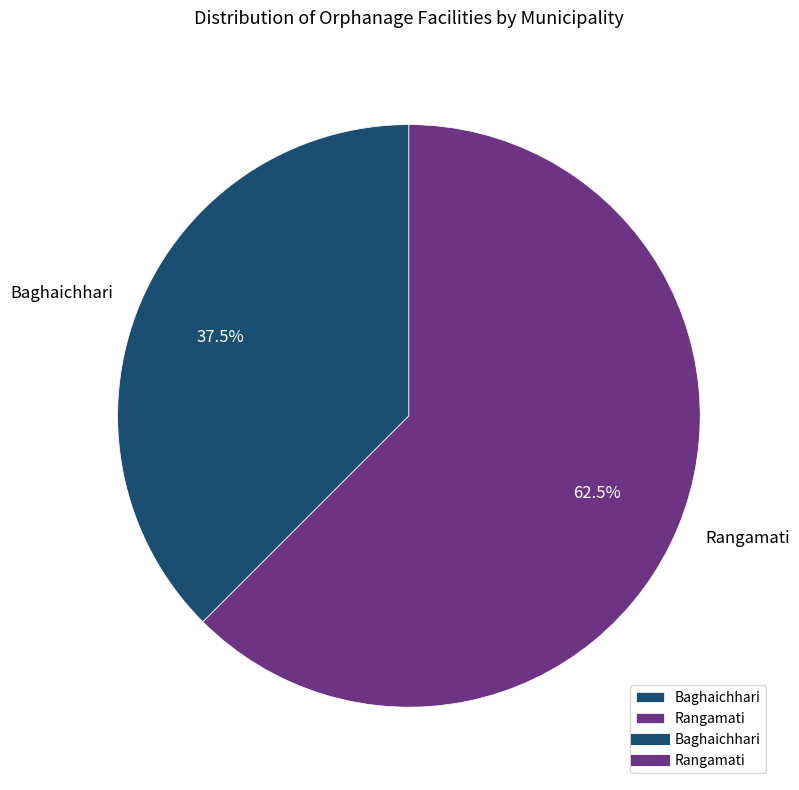

Approximately how many times larger is the value at Rangamati compared to Baghaichhari?

1.7